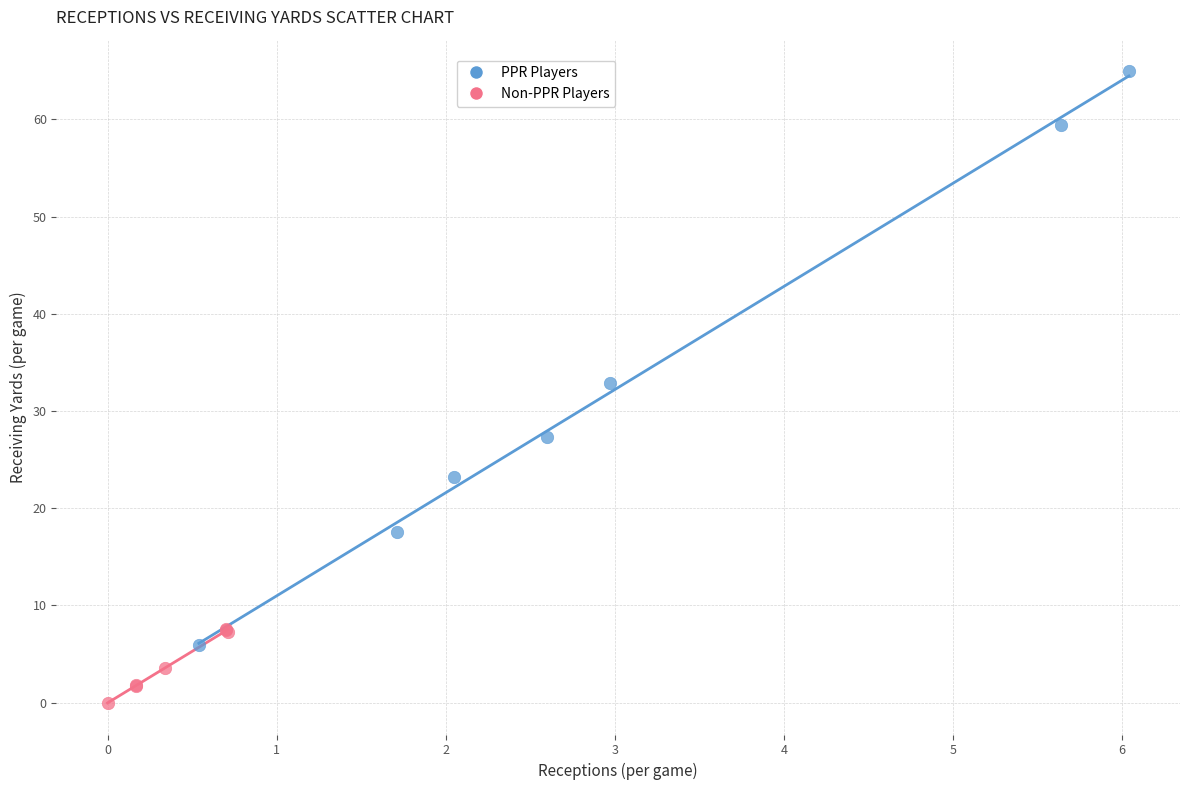

Which series reaches the minimum Y coordinate?

Non-PPR Players